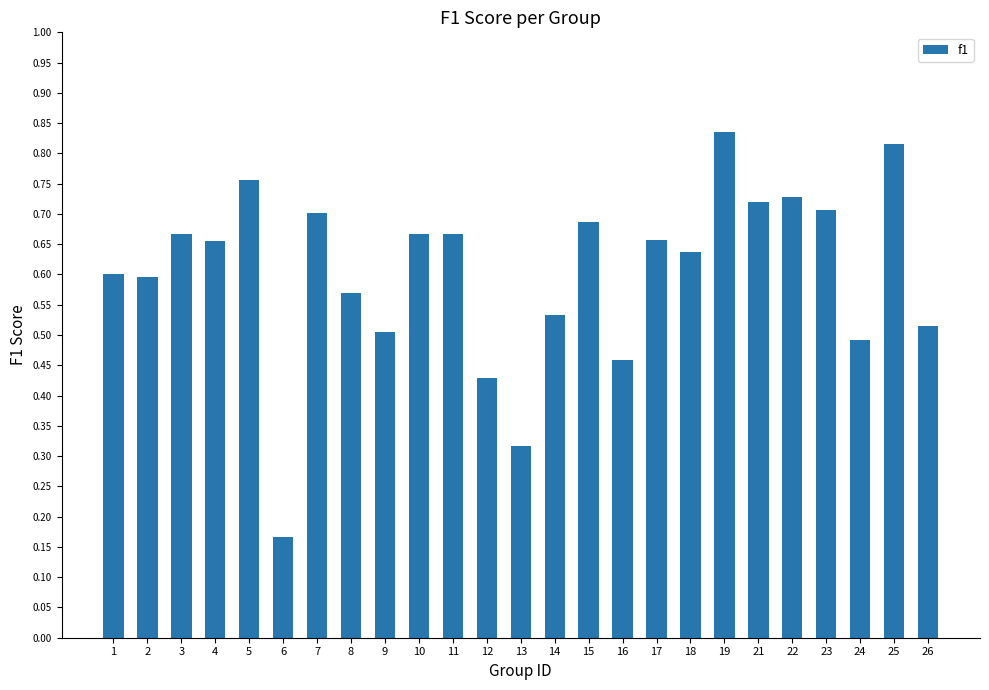

What is the change in value from 6 to 17?

+0.5